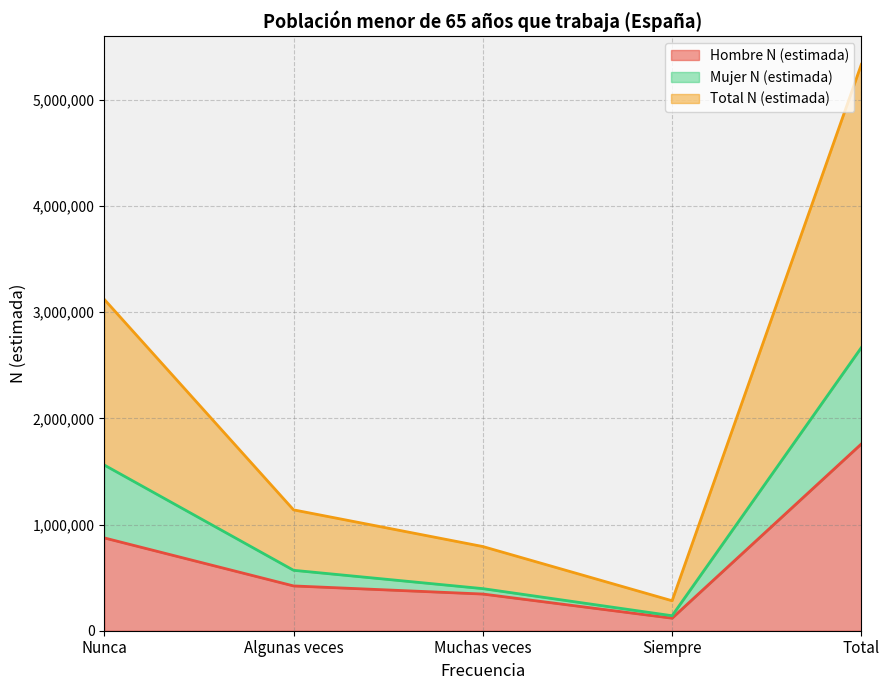

How many data points in Total N (estimada) are less than 569137?

2